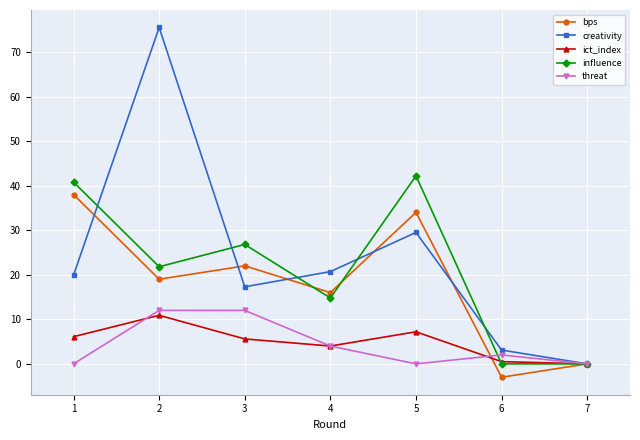

Is this an area chart (filled region under the line)?

No